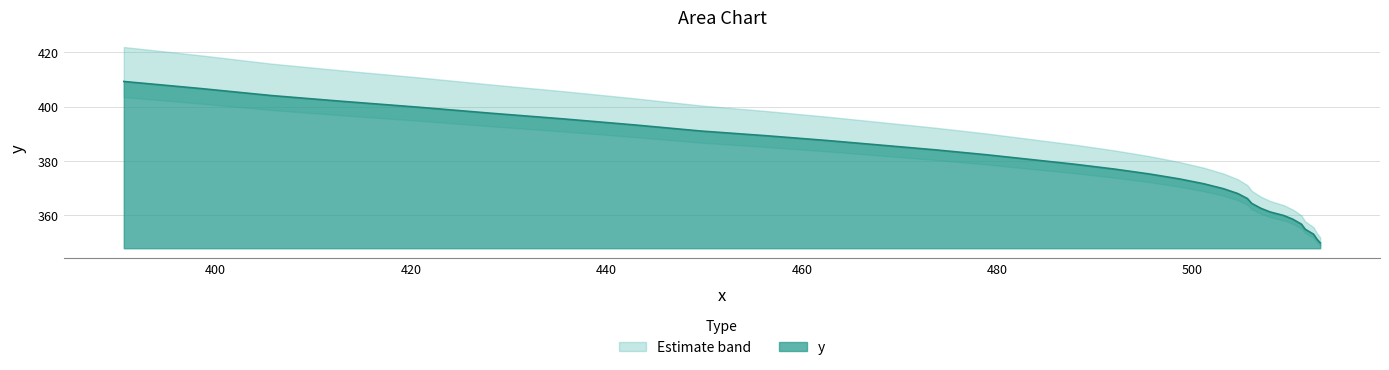

True or false: the data shows 225.8 at 32.

False